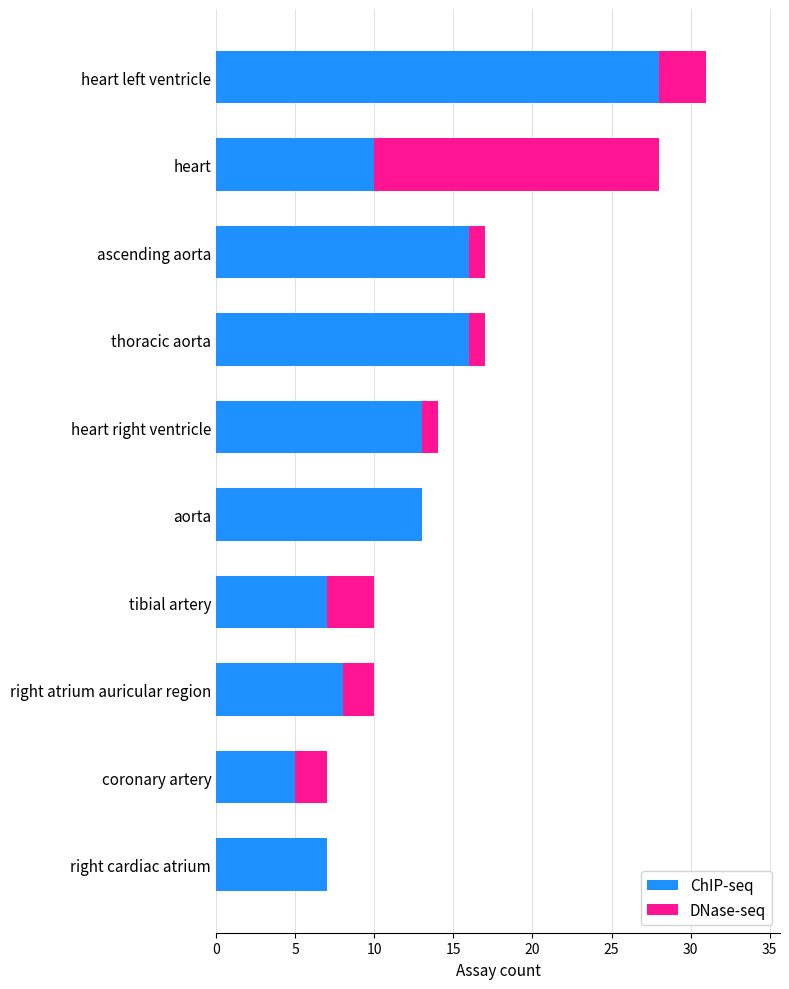

True or false: ChIP-seq has a value of 8 at right atrium auricular region.

True